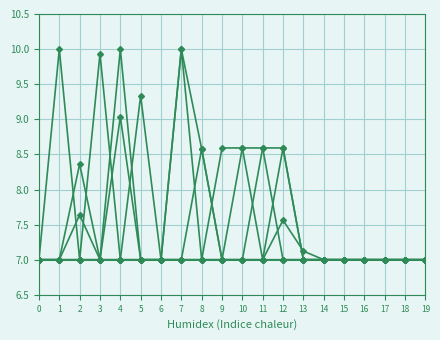

Is this an area chart (filled region under the line)?

No